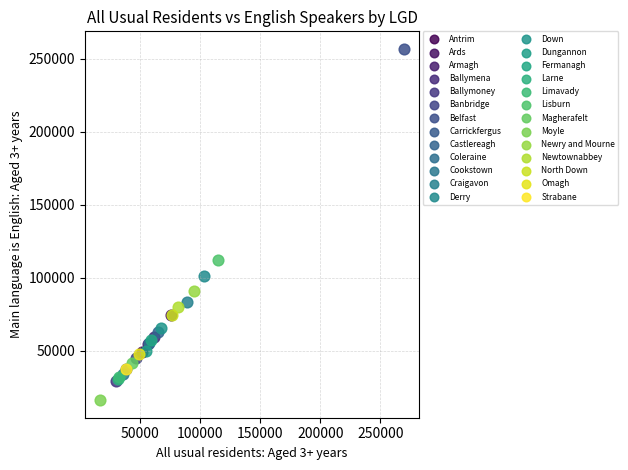

What are all the series names shown in the legend?

Antrim, Ards, Armagh, Ballymena, Ballymoney, Banbridge, Belfast, Carrickfergus, Castlereagh, Coleraine, Cookstown, Craigavon, Derry, Down, Dungannon, Fermanagh, Larne, Limavady, Lisburn, Magherafelt, Moyle, Newry and Mourne, Newtownabbey, North Down, Omagh, Strabane